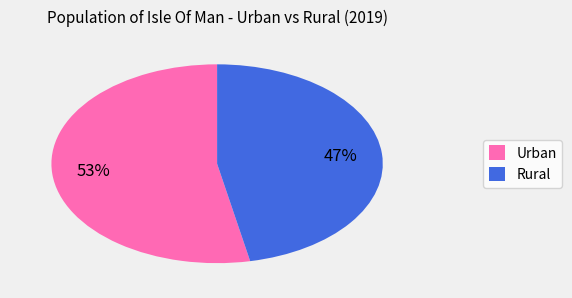

True or false: Rural accounts for 47% of the total.

True